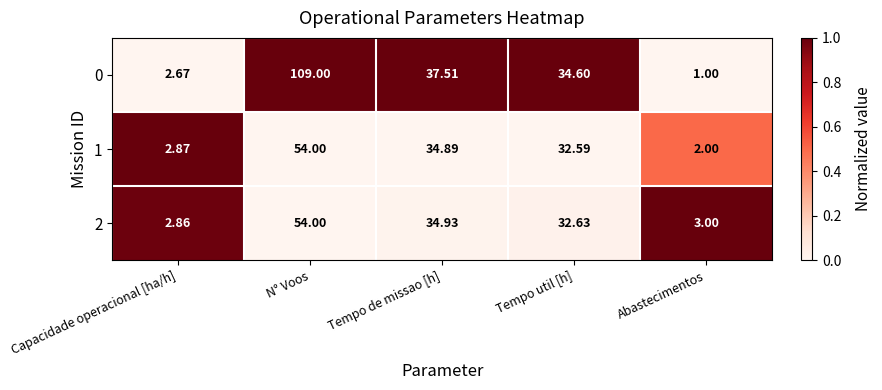

Which series has the largest range (max minus min)?

0